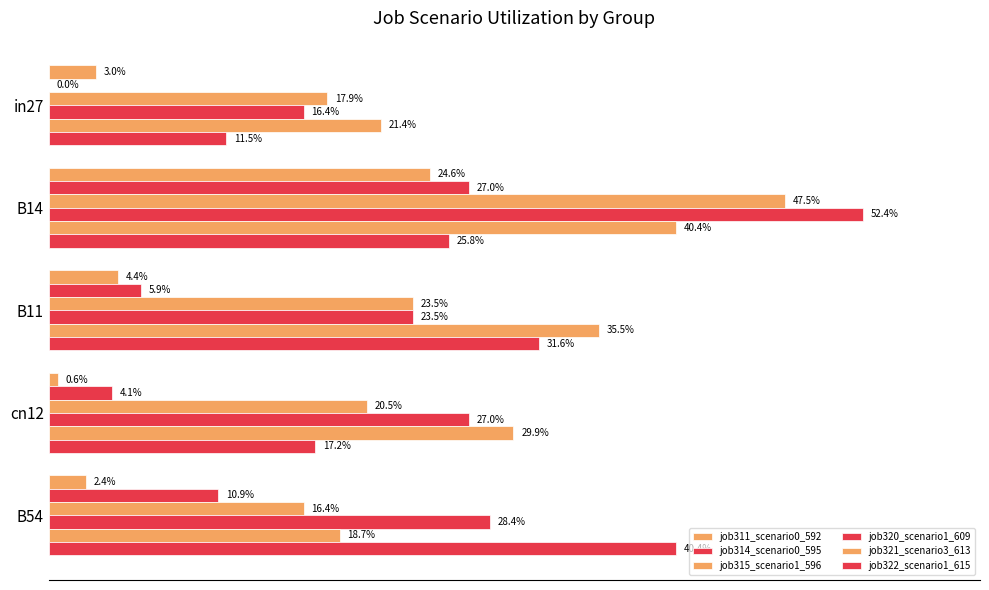

What is the average value of the job315_scenario1_596 series?

0.3